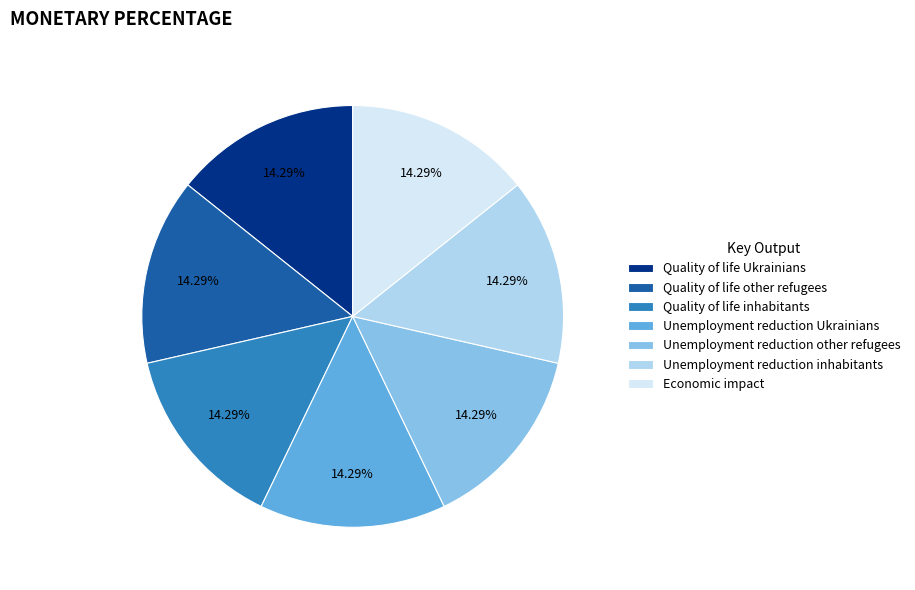

How many slices are in this pie chart?

7